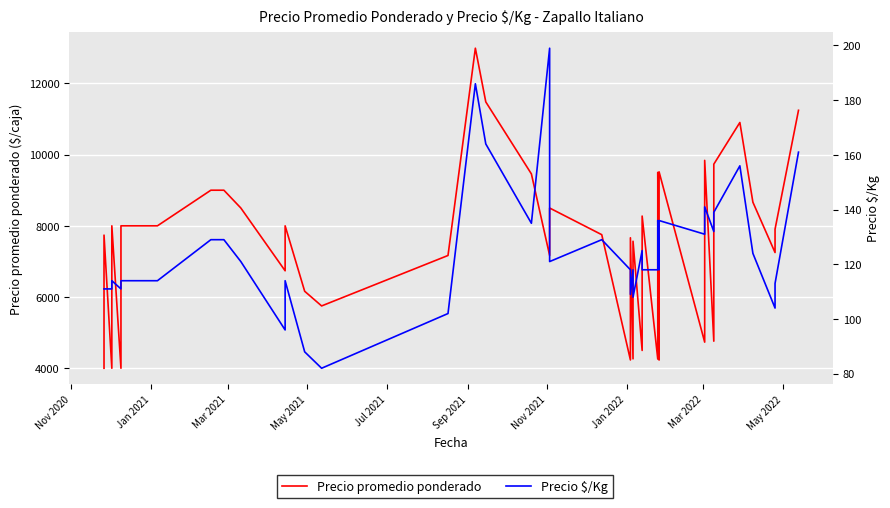

True or false: Precio $/Kg has more than 2 points higher than both neighbors.

True